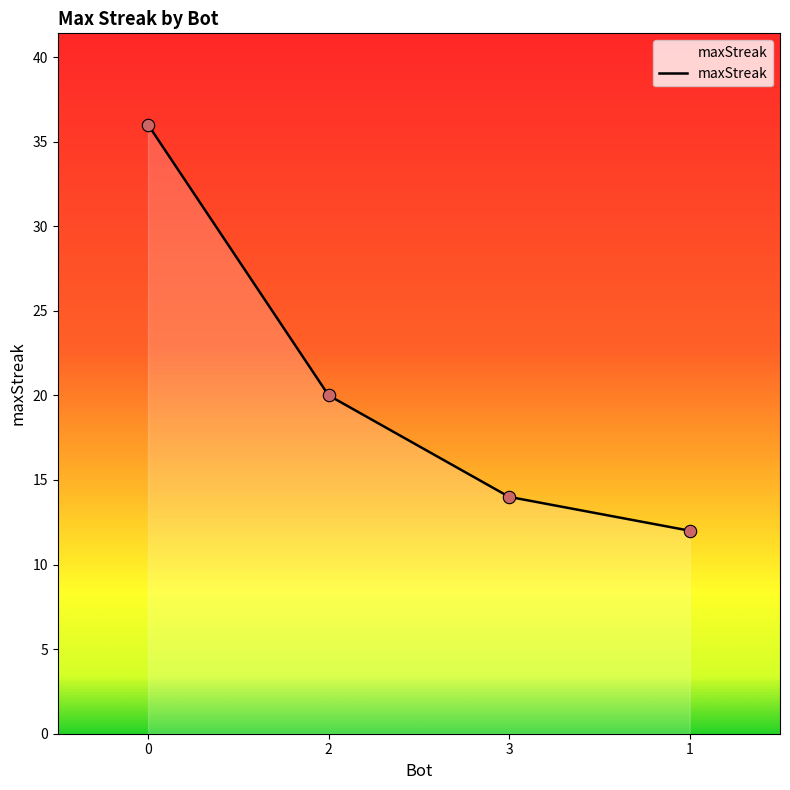

Approximately how many times larger is the value at 2 compared to 3?

1.4